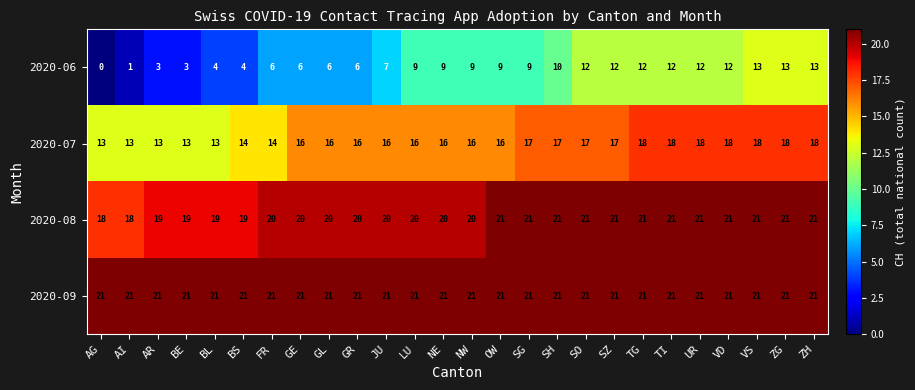

Between BE and SH, which series saw the biggest shift?

2020-06